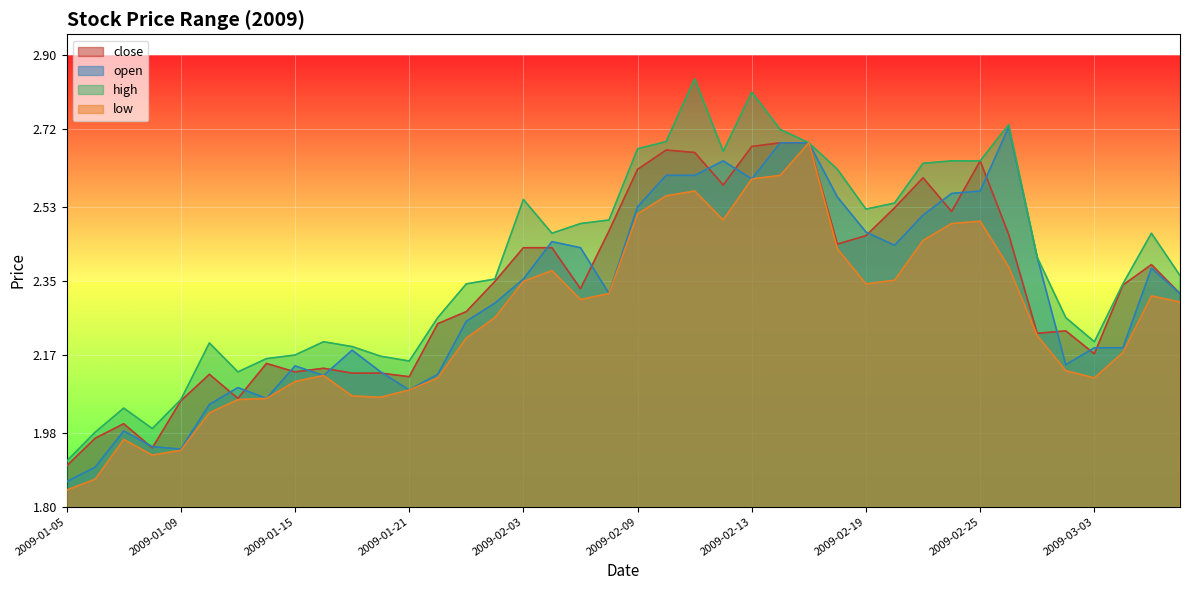

At which label does open reach its minimum?

2009-01-05